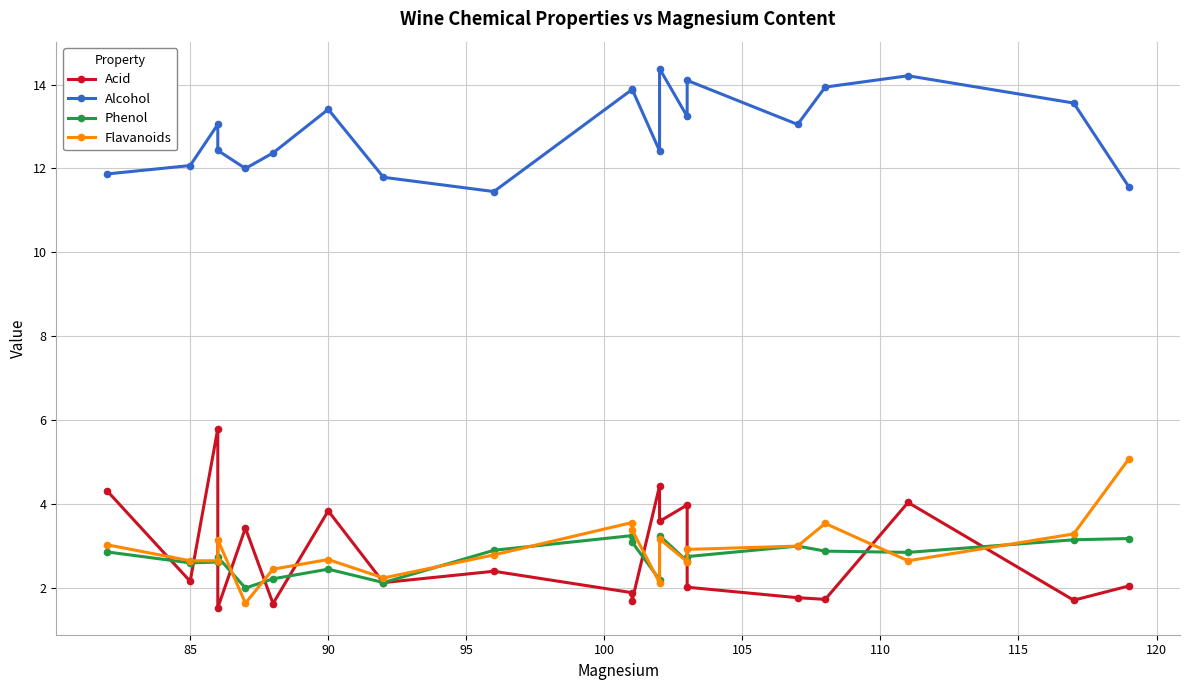

What is the total value across all series at 95?

19.9